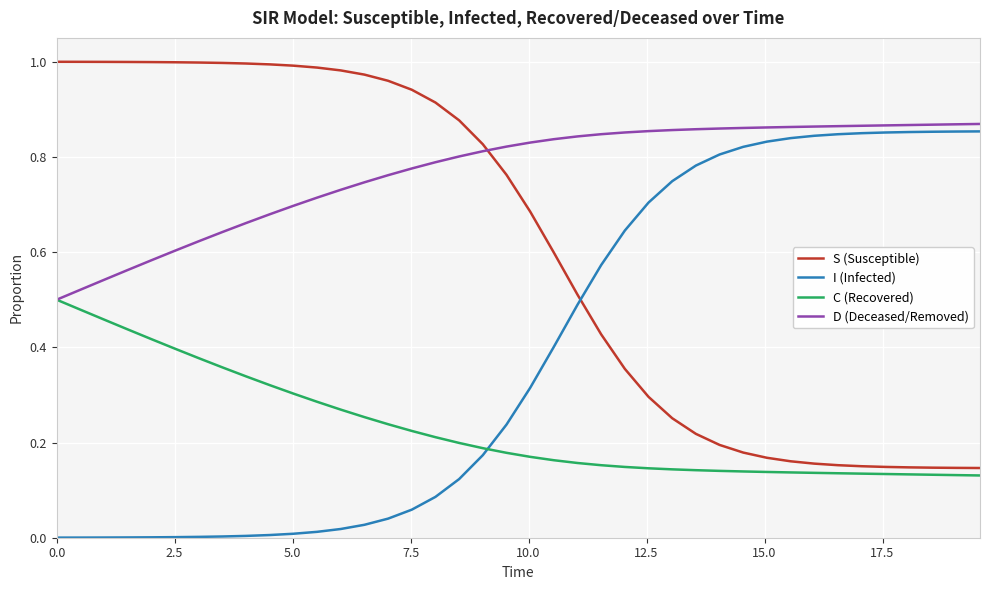

True or false: D (Deceased/Removed) and I (Infected) intersect in this chart.

False